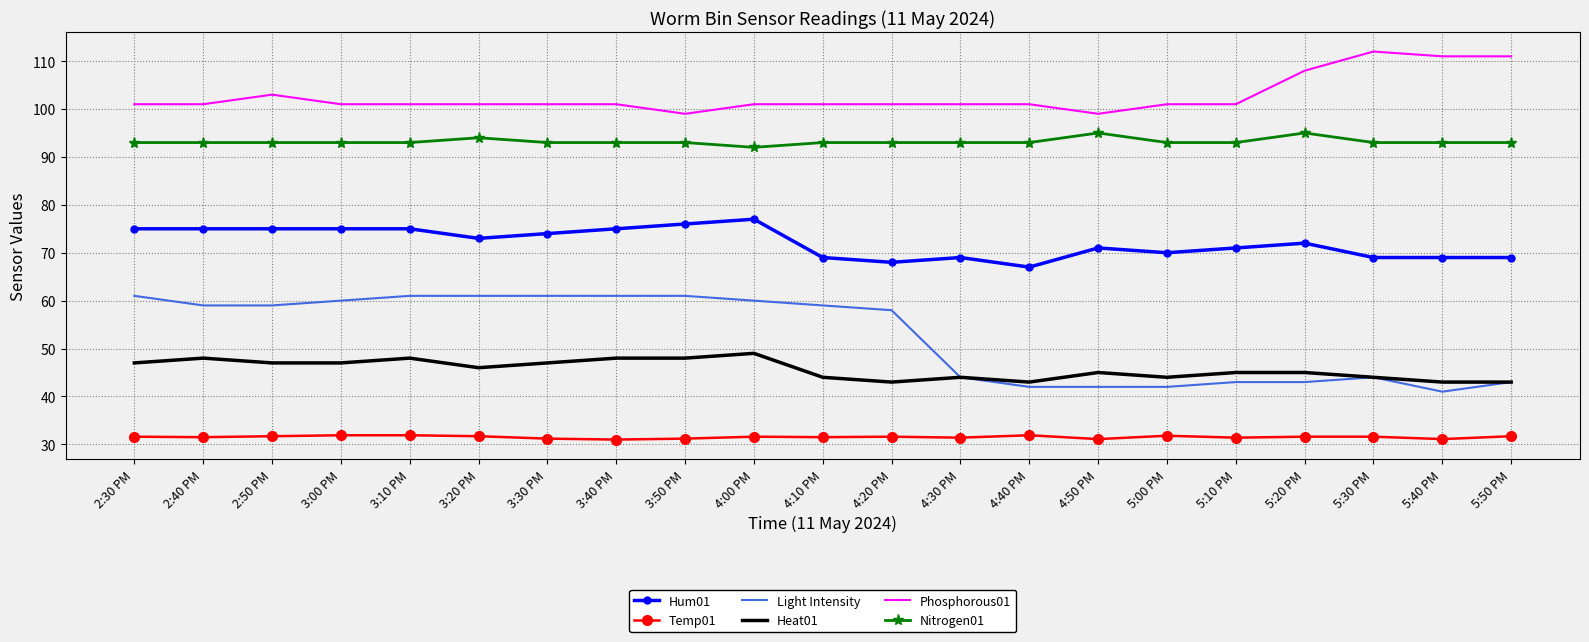

True or false: Phosphorous01 and Temp01 cross at least once.

False